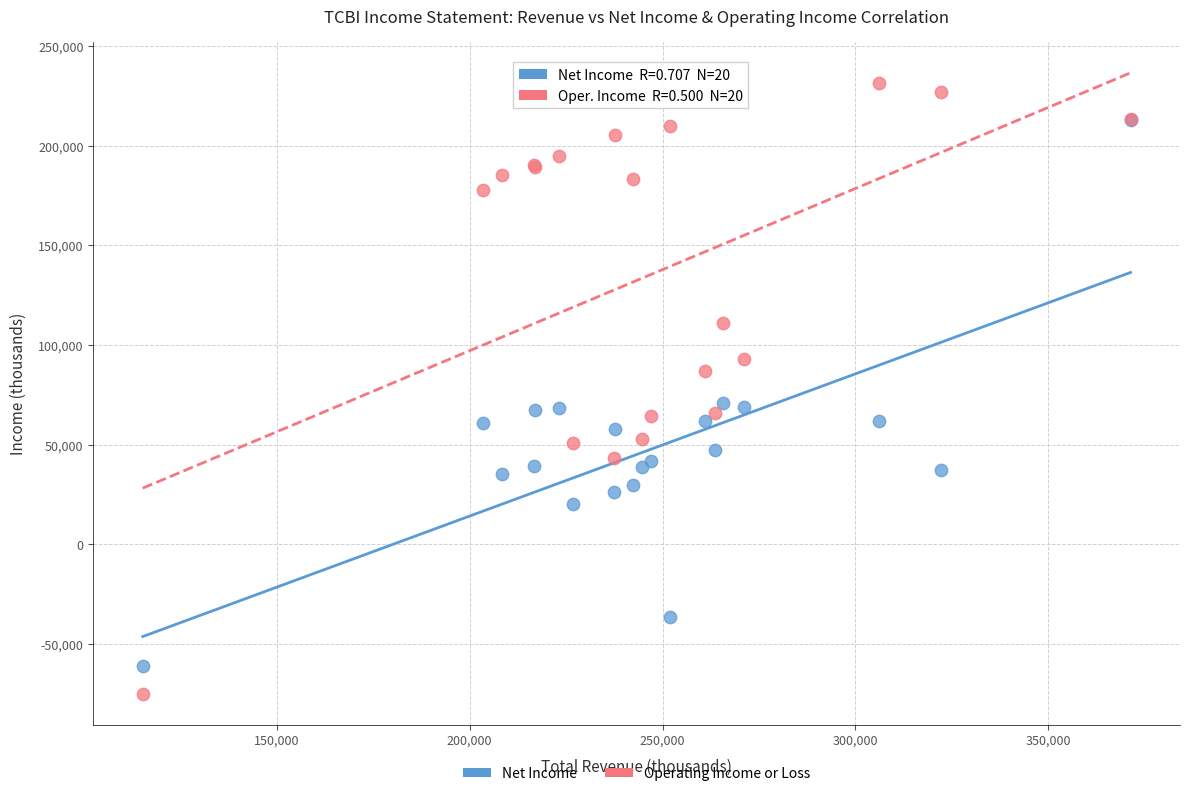

Which series has the largest Y range (max minus min)?

Operating Income or Loss